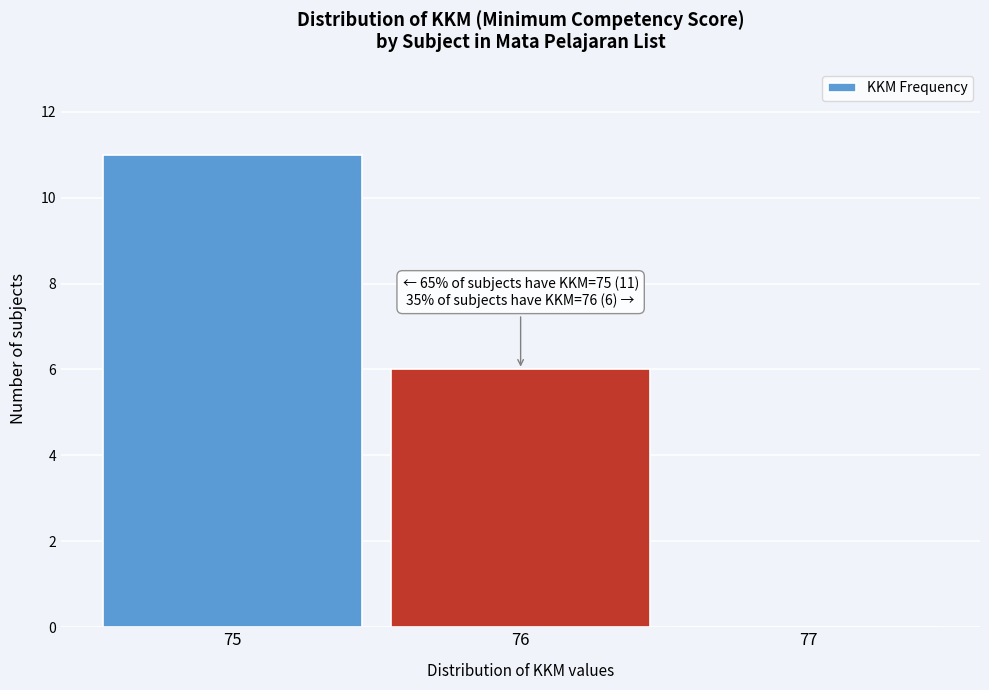

Over which range of the x-axis is the bar tallest?

74.5 to 75.5